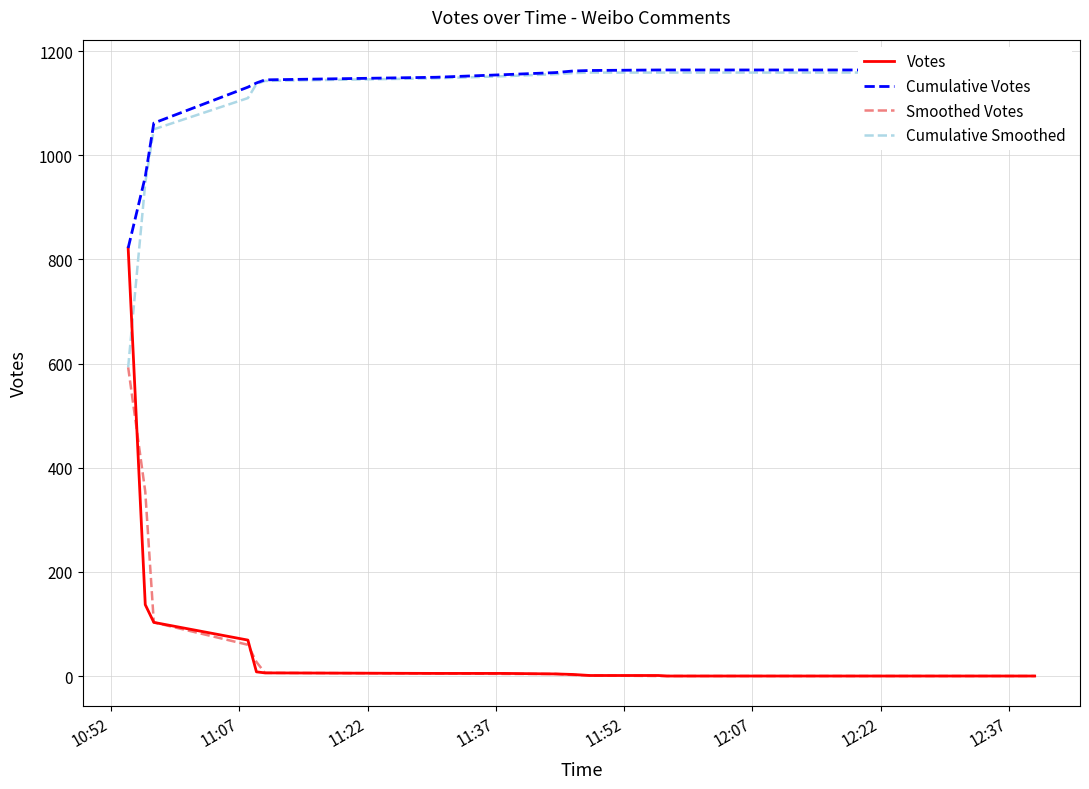

What is the maximum value for Smoothed Votes?

593